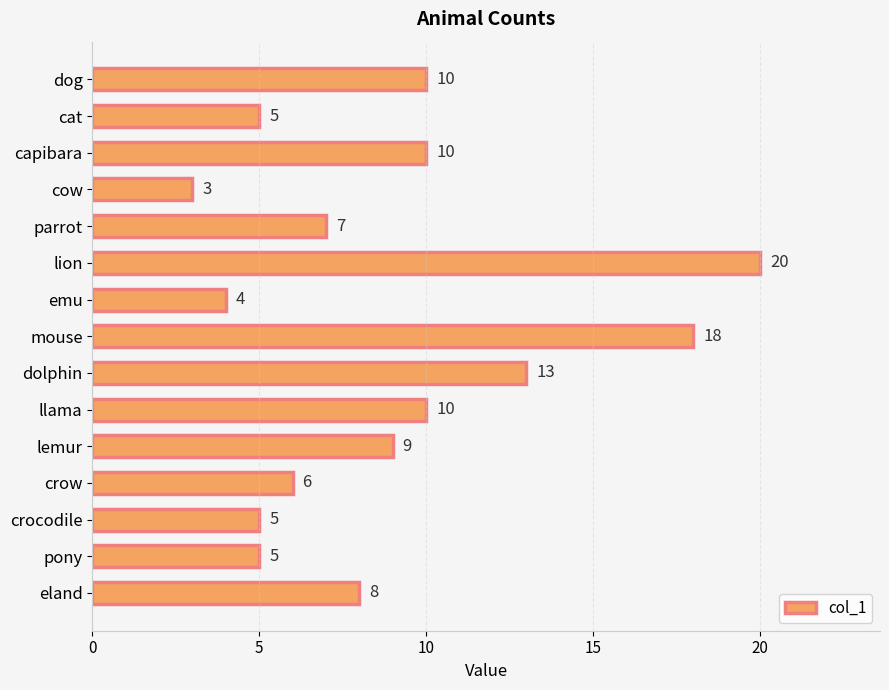

Reading top to bottom, list all the values displayed in this chart.

dog=10	cat=5	capibara=10	cow=3	parrot=7	lion=20	emu=4	mouse=18	dolphin=13	llama=10	lemur=9	crow=6	crocodile=5	pony=5	eland=8